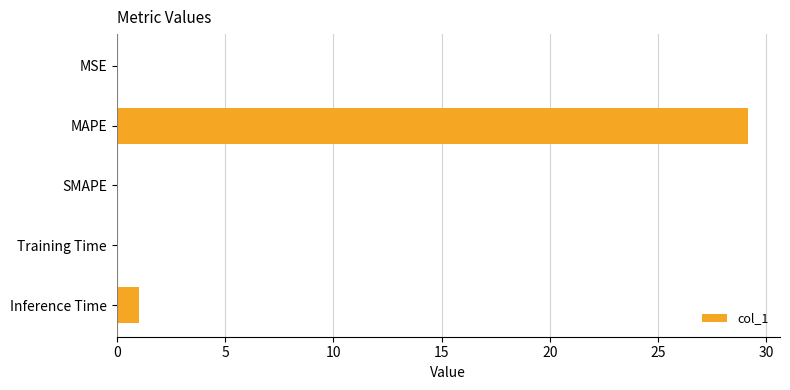

Between MSE and MAPE, which is larger?

MAPE